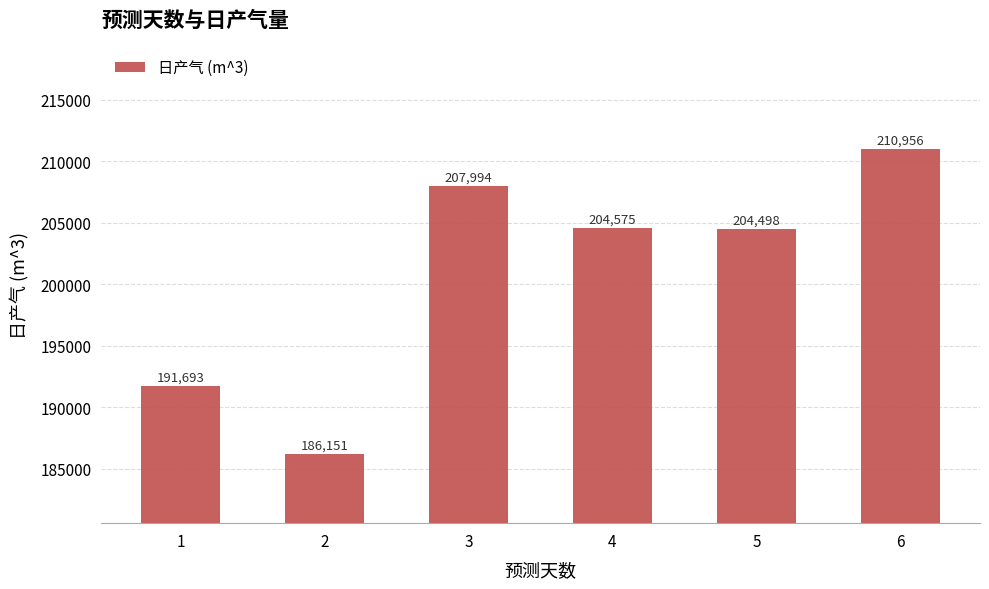

List the labels in order of value, largest first.

6, 3, 4, 5, 1, 2